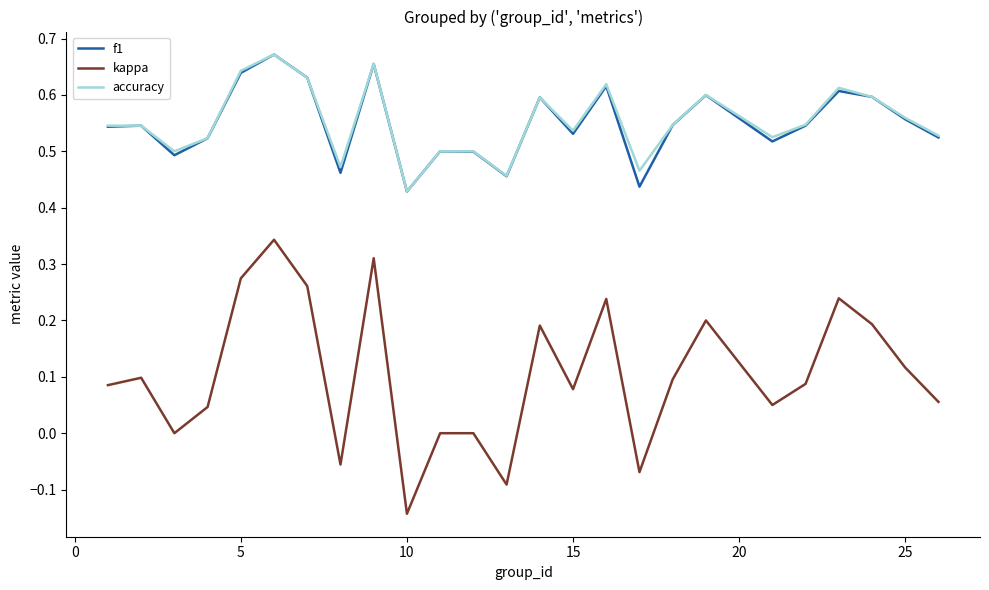

How many distinct data groups are displayed?

3